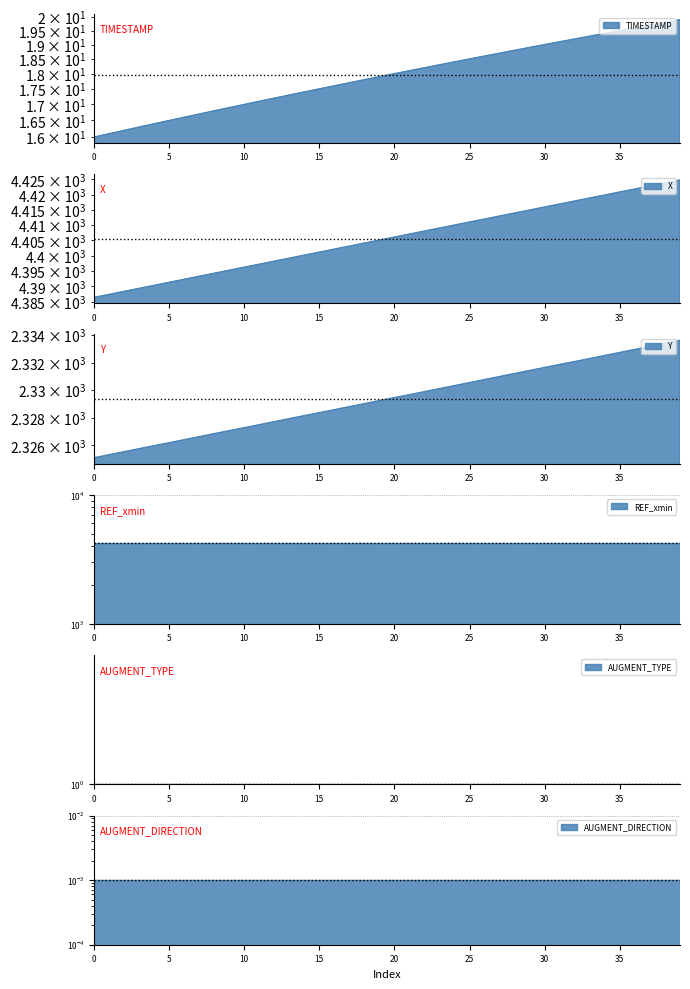

What is the label of the 13th point from the right?

18.7